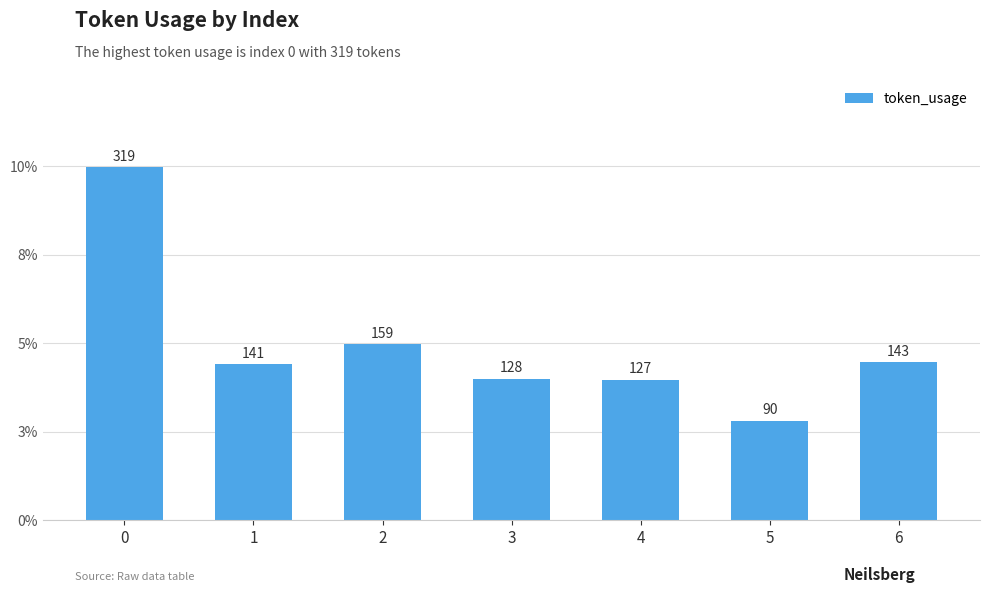

Does the chart contain stacked bars?

No